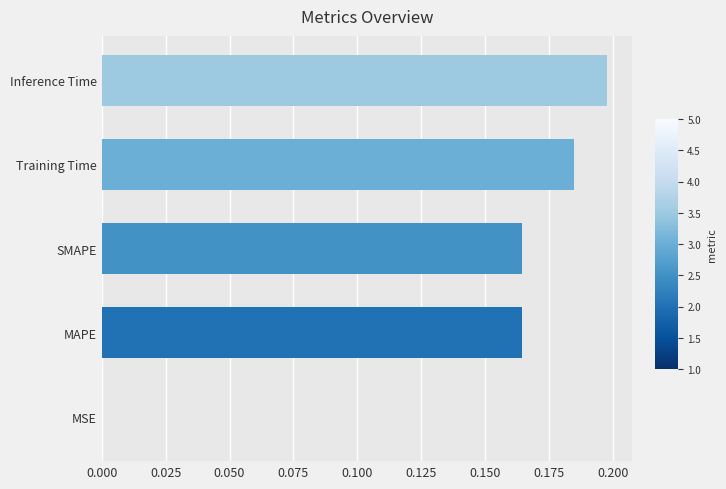

Between SMAPE and Training Time, which is larger?

Training Time